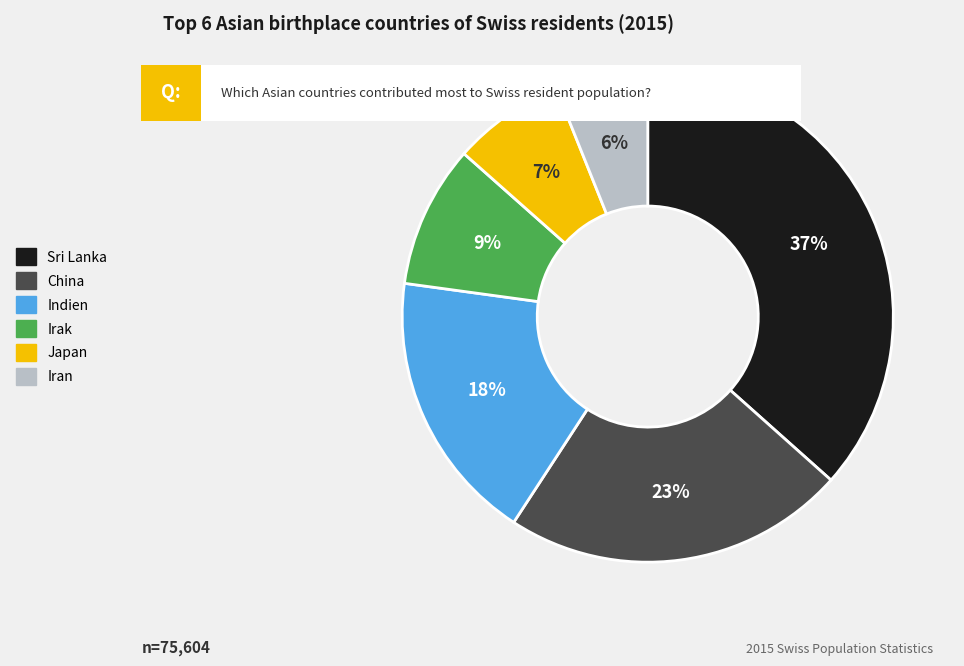

How many slices are in this pie chart?

6